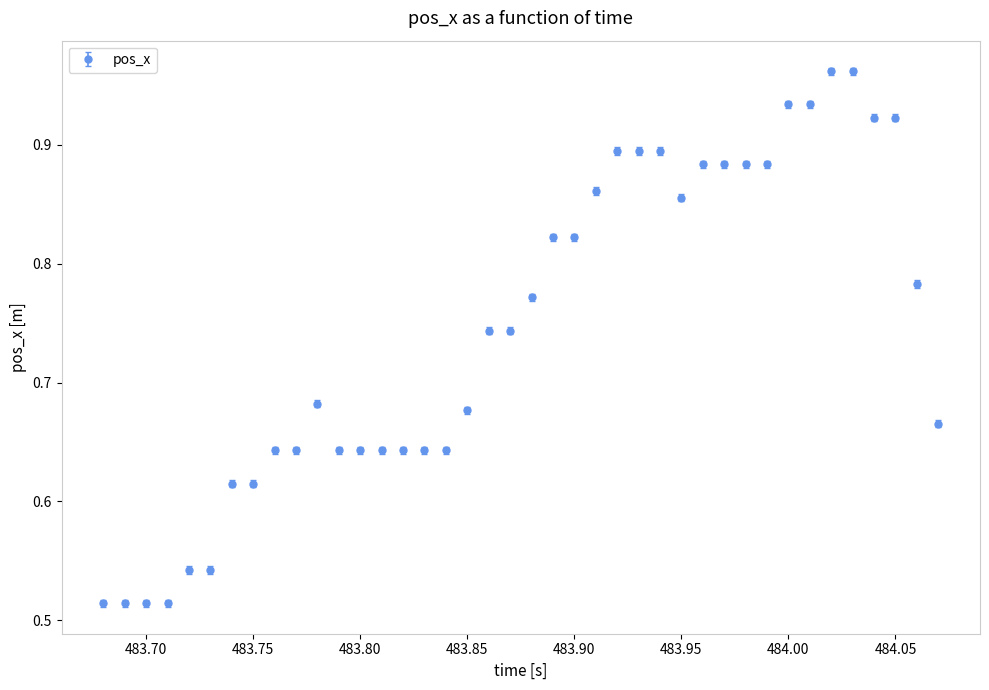

What is the sum of all values?

29.8